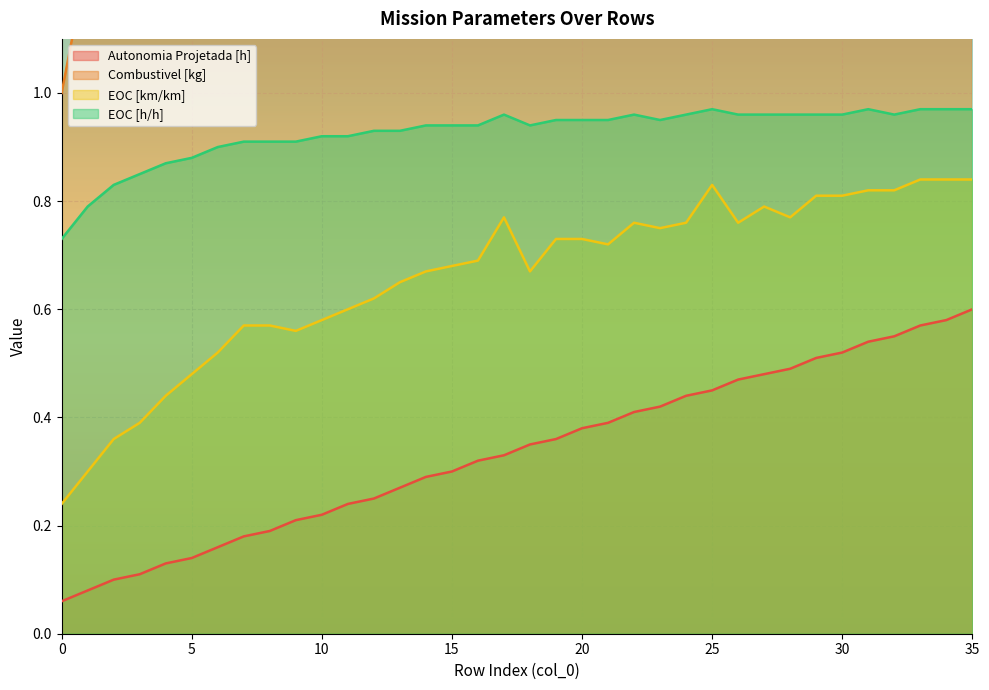

Count the number of categories in the chart.

36